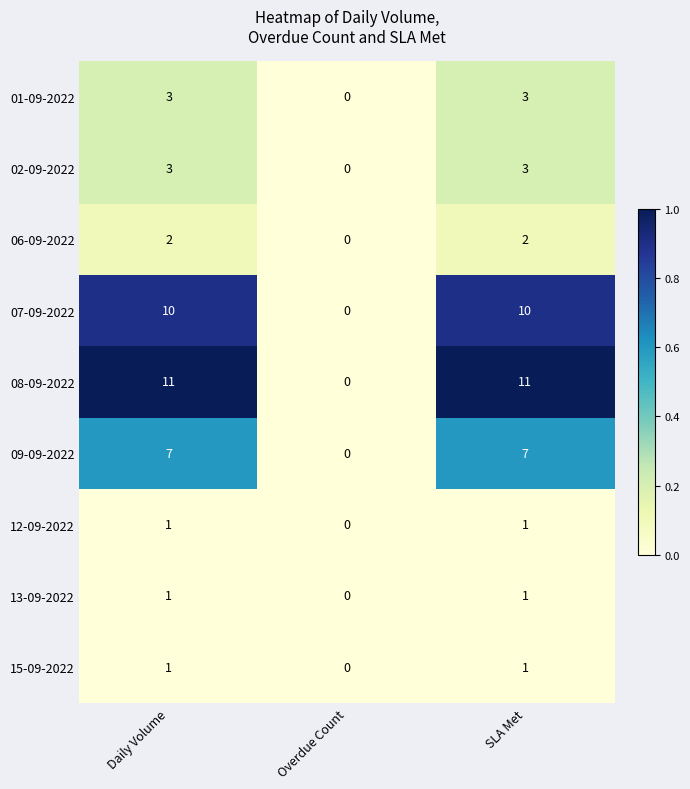

Between Daily Volume and Overdue Count, which series saw the biggest shift?

08-09-2022